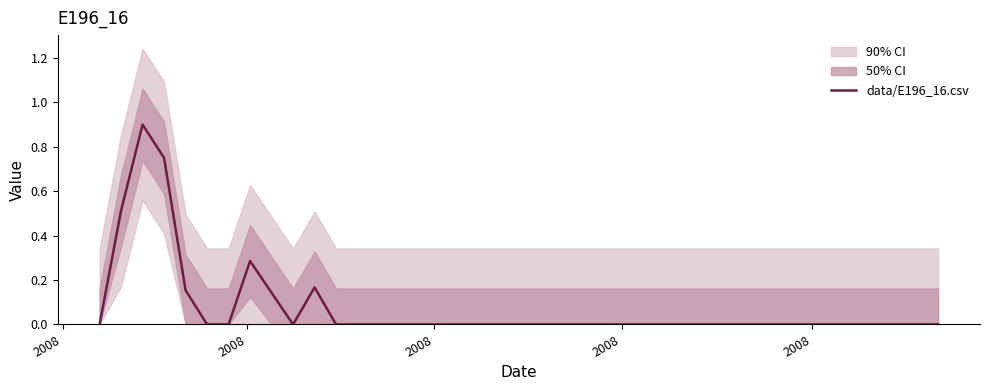

How many interior local valleys (lower than both neighbors) does the data have?

1